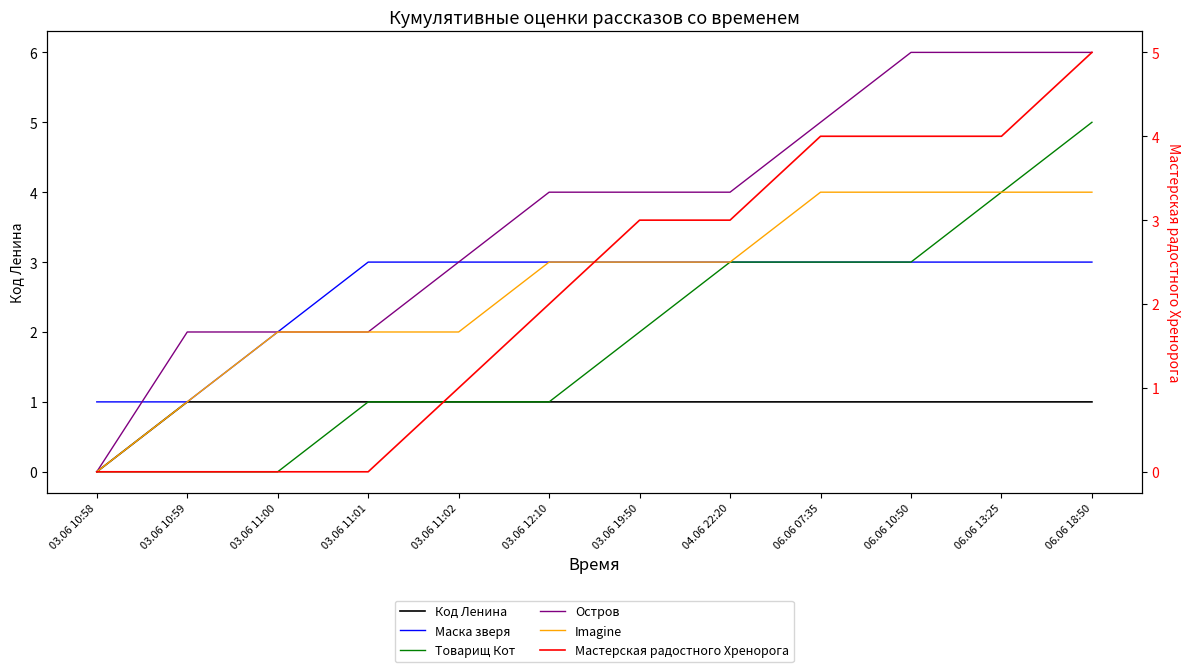

Which has a higher value, 06.06 07:35 or 04.06 22:20?

06.06 07:35